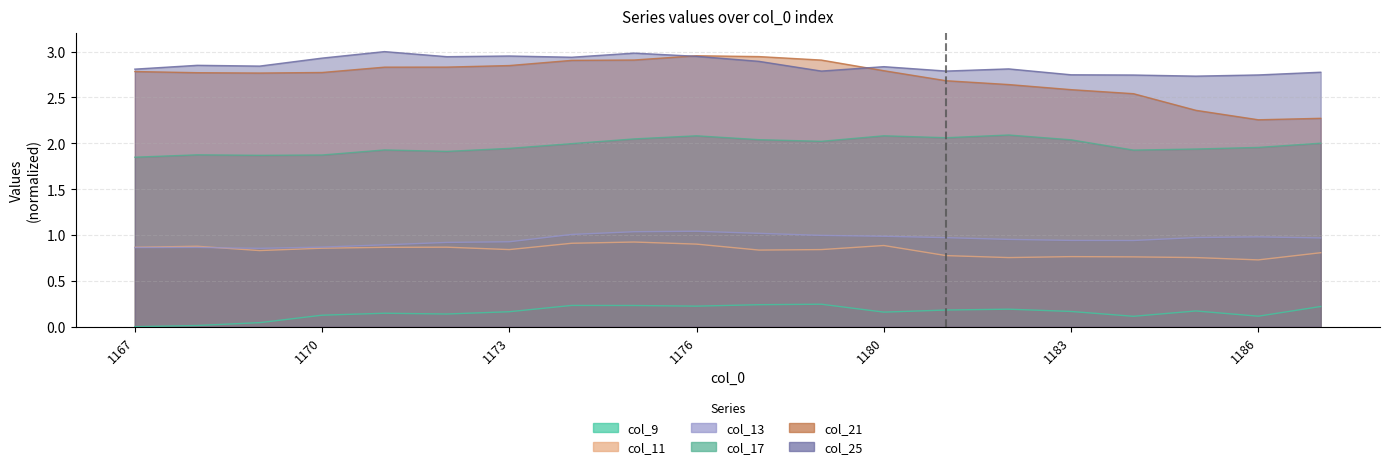

How many lines are shown in the chart?

6